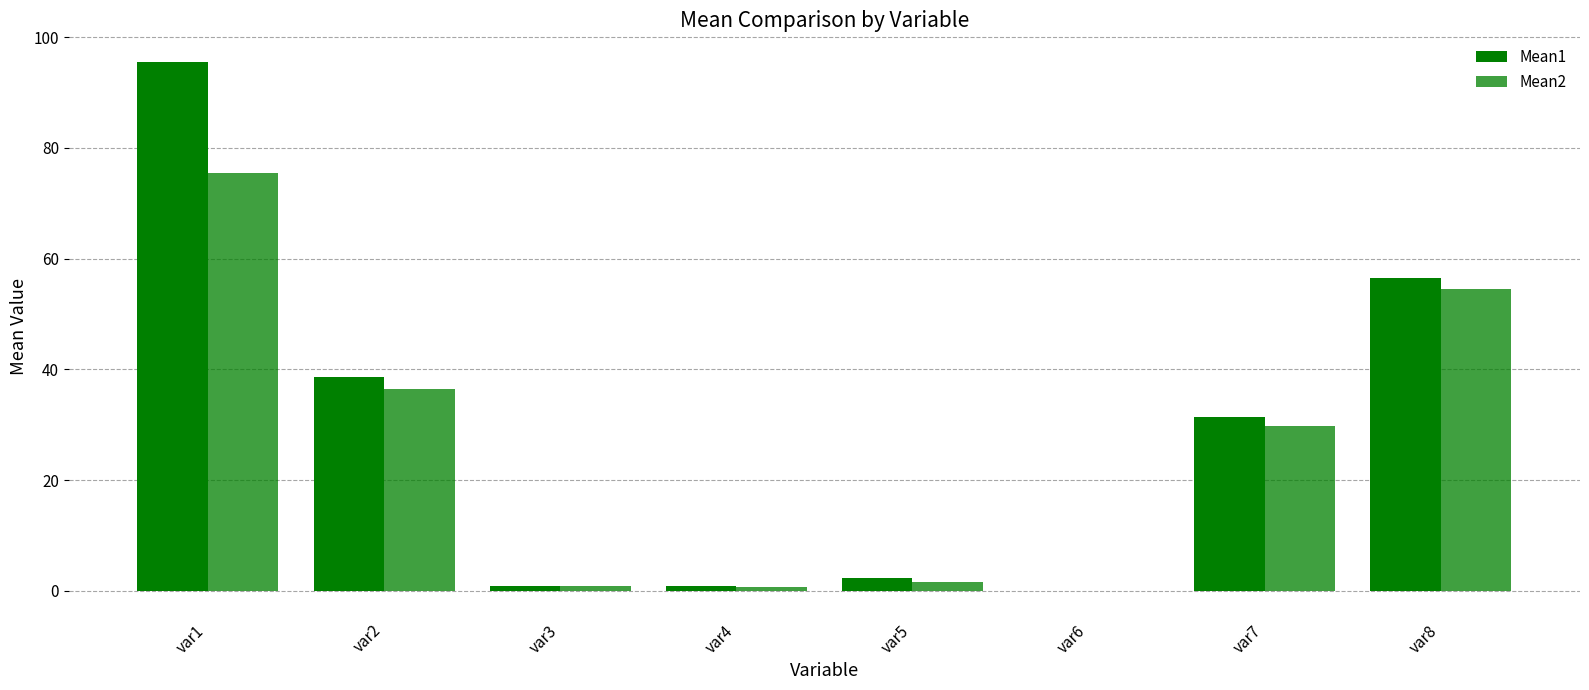

Does the chart contain stacked bars?

No